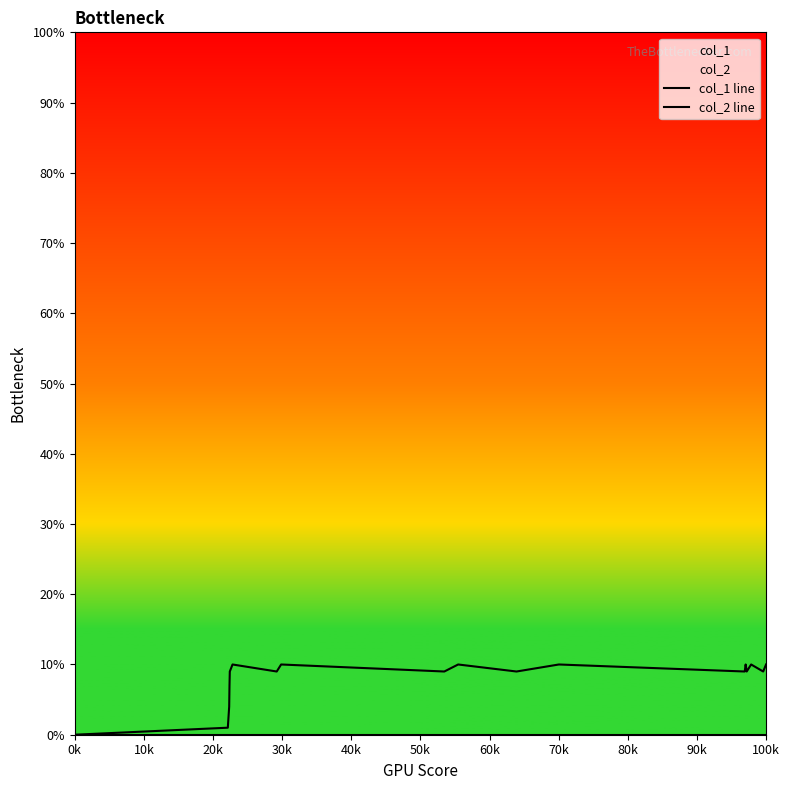

How many col_1 line values are between 8 and 10?

15